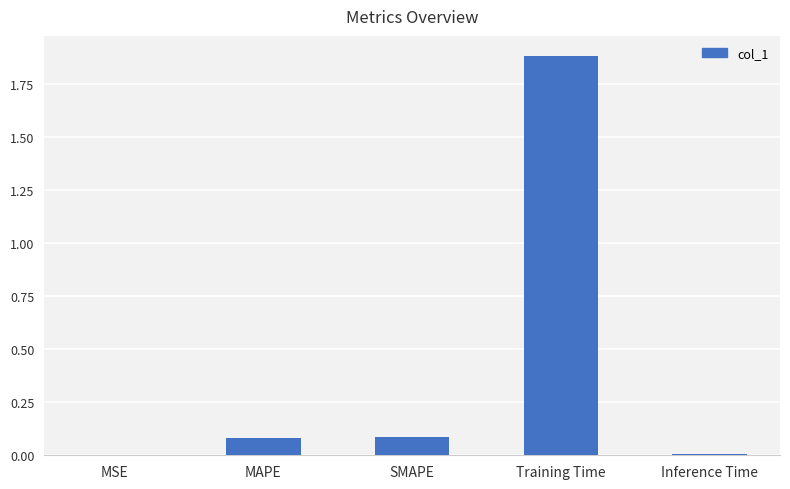

What value does the data have at Training Time?

1.9